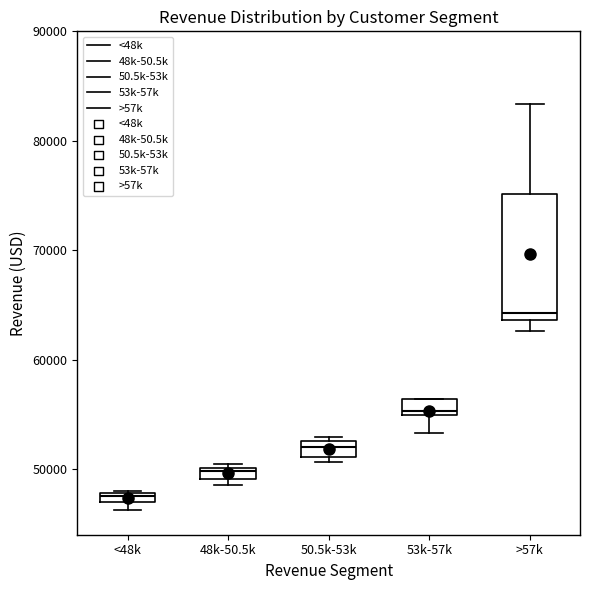

Where is the upper edge of the box for 48k-50.5k on the y-axis? The values are not printed on the chart, so give them approximately, as read against the axis.

50000